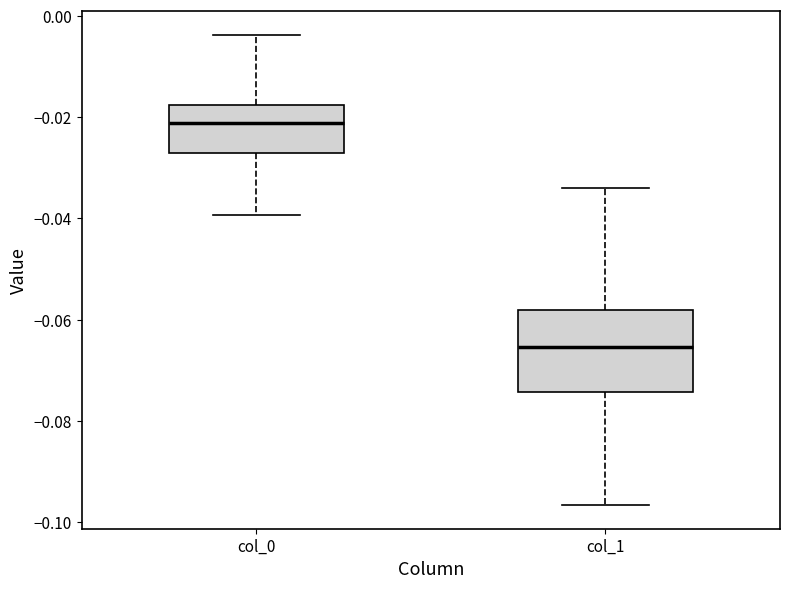

Reading left to right, read every box against the y-axis: the position of its median line, the range the box covers, and the ends of its whiskers. The values are not printed on the chart, so give them approximately, as read against the axis.

col_0: median -0.022, box -0.026 to -0.018, whiskers -0.040 to -0.004
col_1: median -0.066, box -0.074 to -0.058, whiskers -0.096 to -0.034